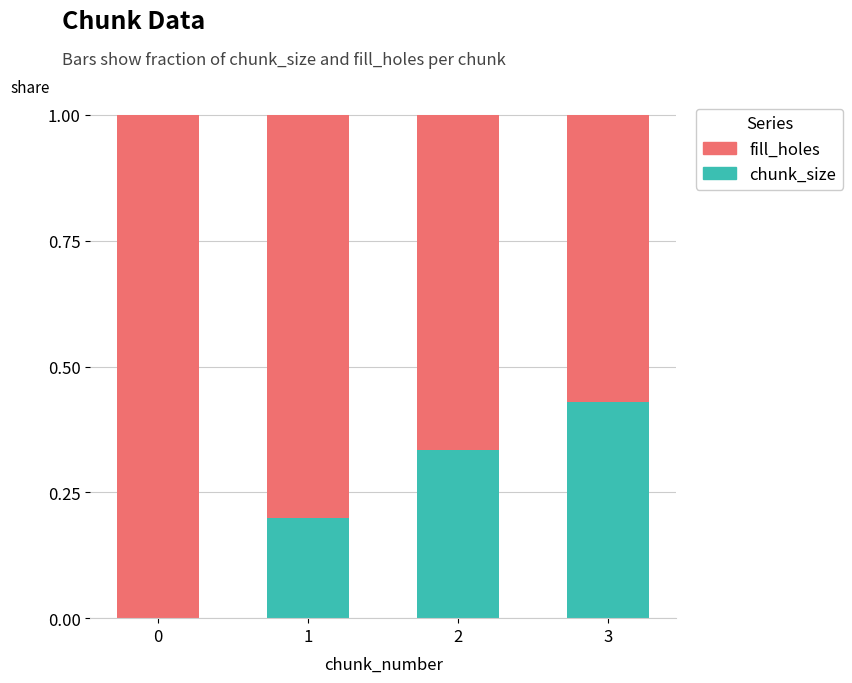

True or false: chunk_size has a value of -0.3 at 0.

False